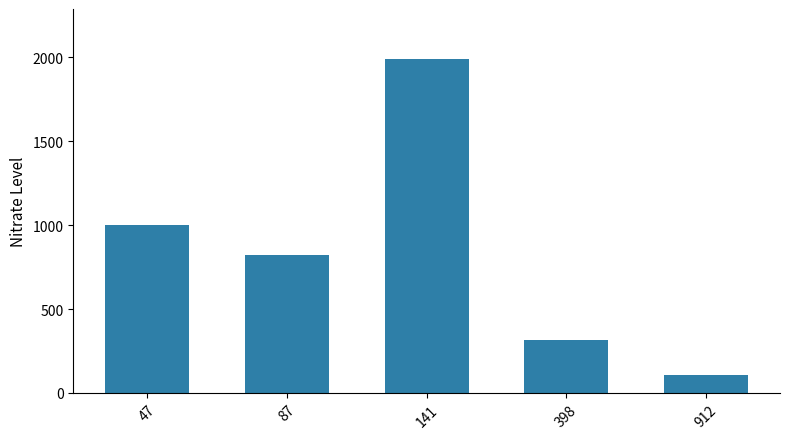

What is the ratio of the value at 47 to the value at 87?

1.2